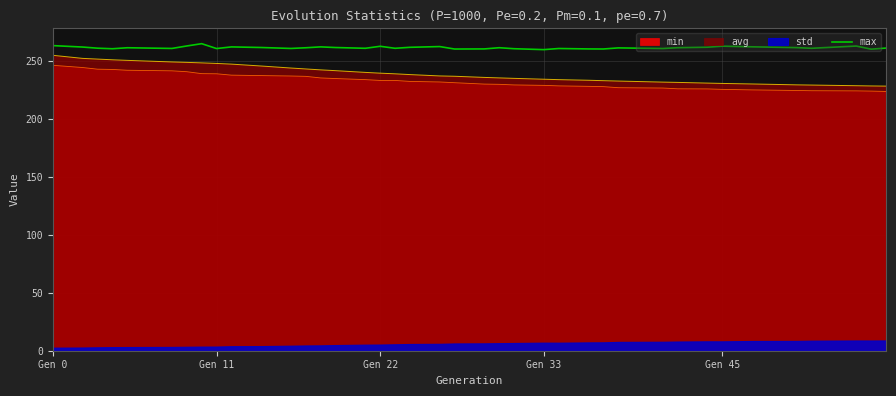

What is the lowest value of the avg series?

228.3